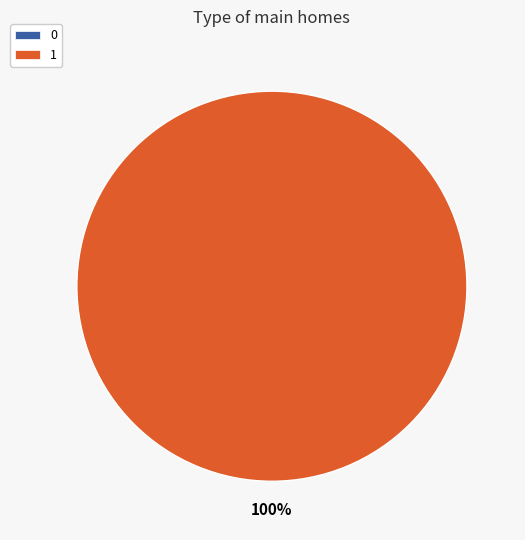

True or false: 0 accounts for 0% of the total.

True